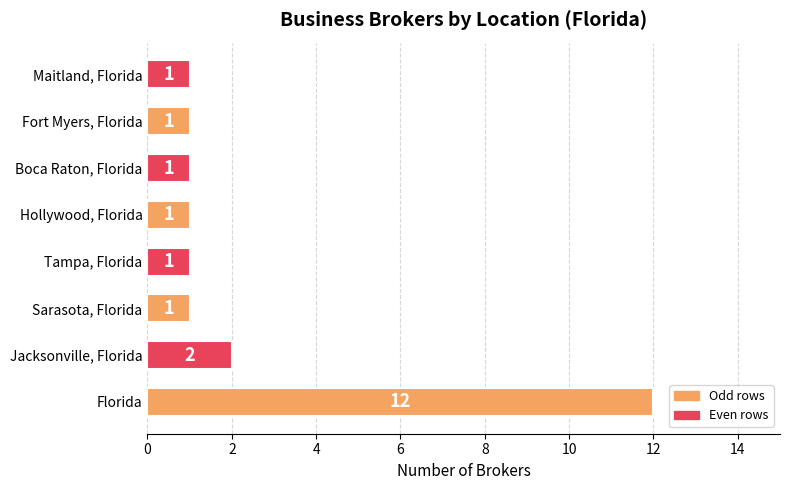

Is it true that the value at Florida is 4?

False